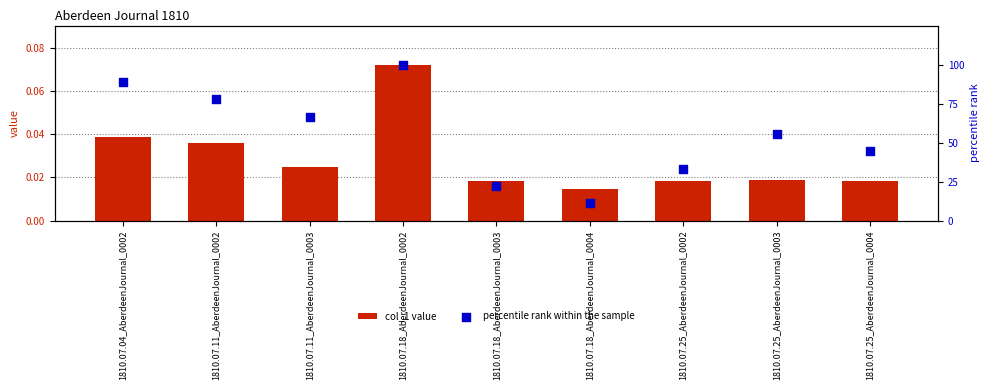

Which series contains the lowest Y value?

col_1 value